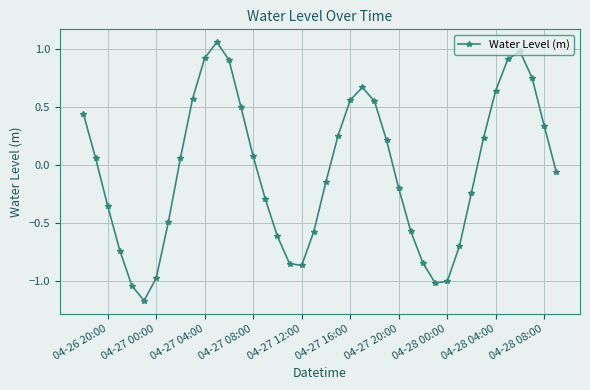

What is the sum of all values?

-2.1